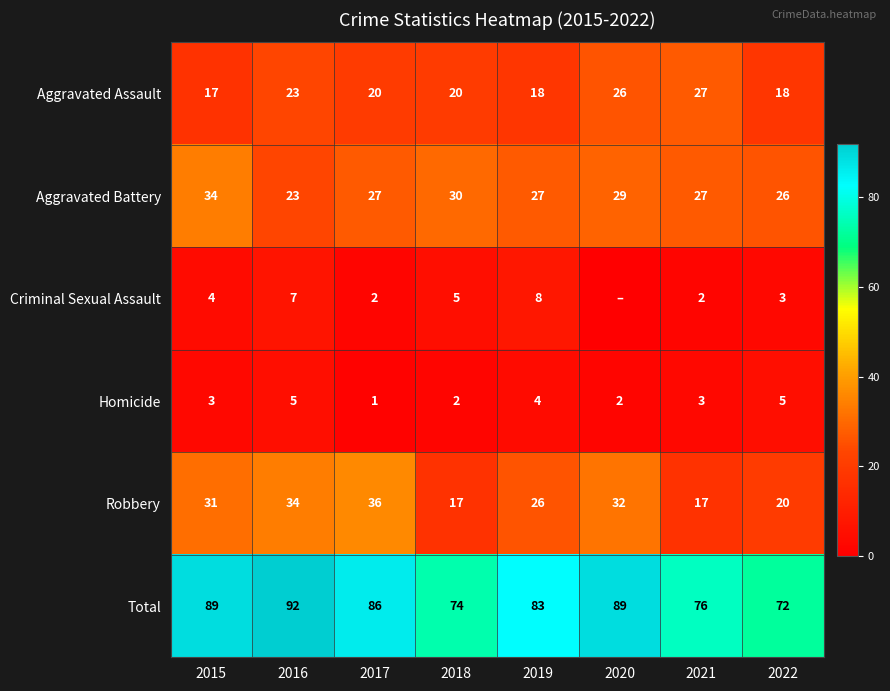

How many Total values are between 76 and 89?

5